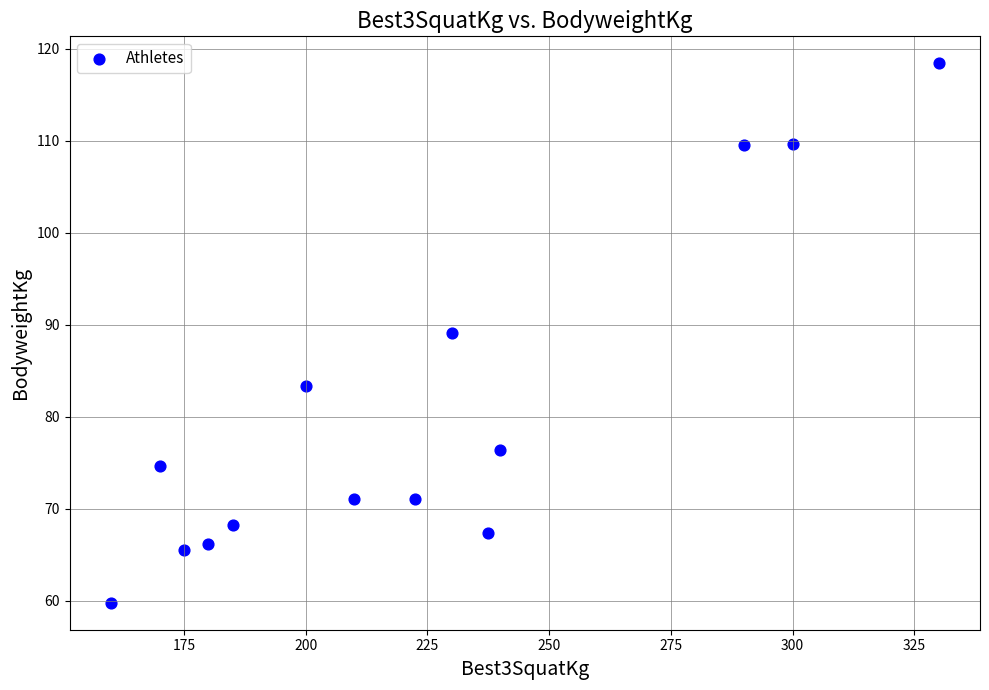

What is the range of Y values (max minus min)?

58.6